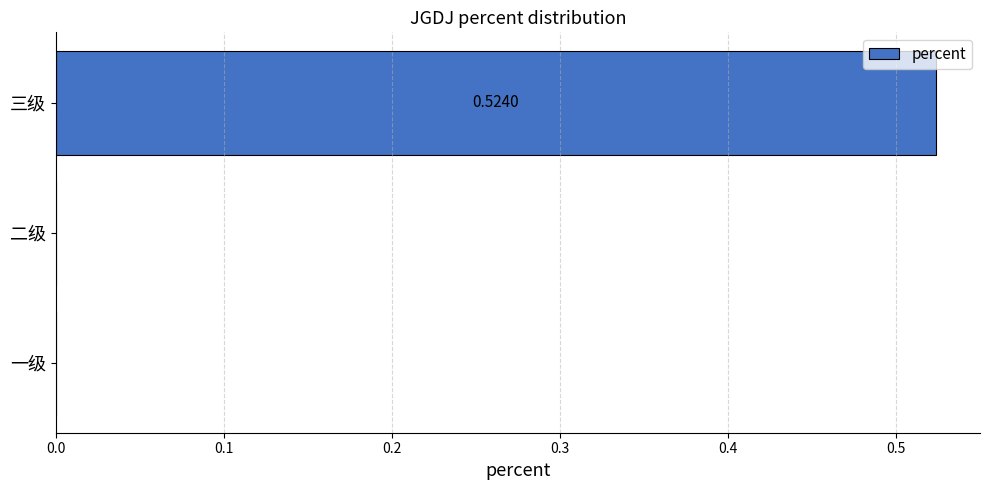

Count the number of categories in the chart.

3